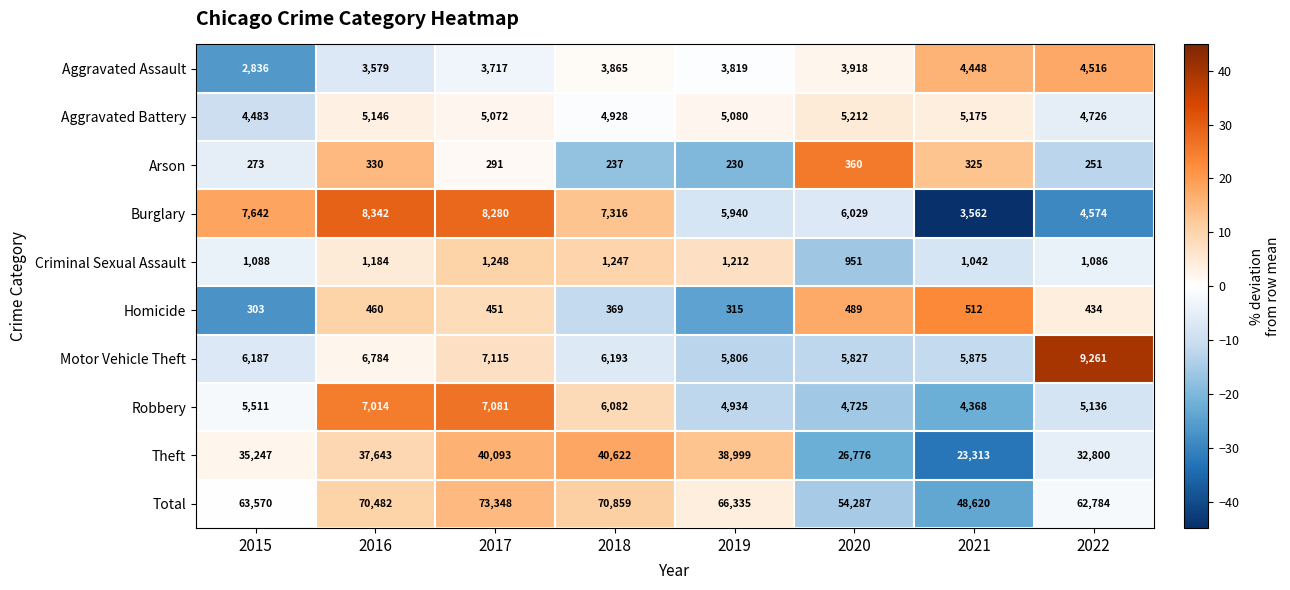

Between 2015 and 2019, which series saw the biggest shift?

Theft